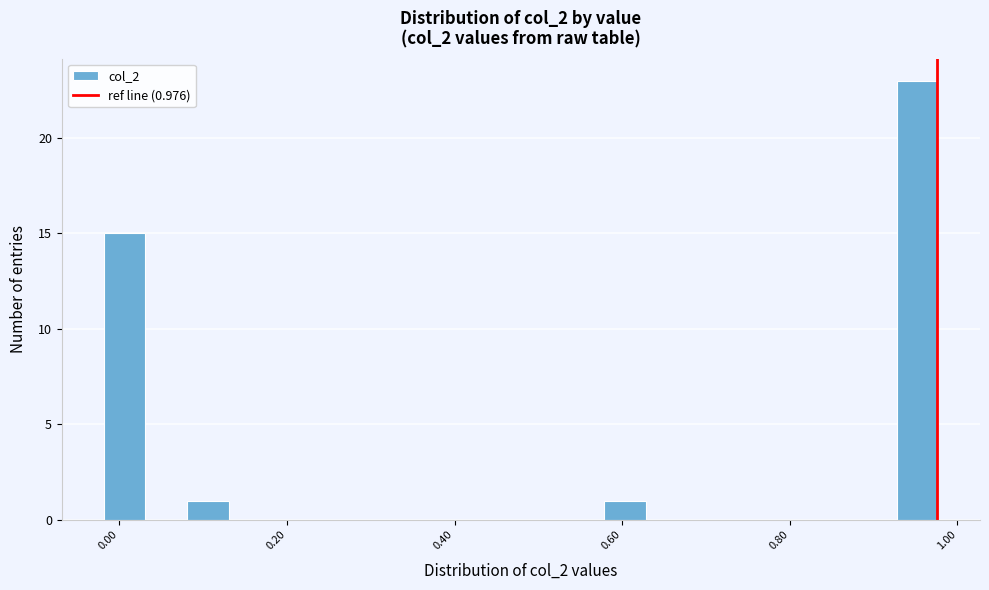

Read against the x-axis, roughly where is the centre of the tallest bar?

0.96